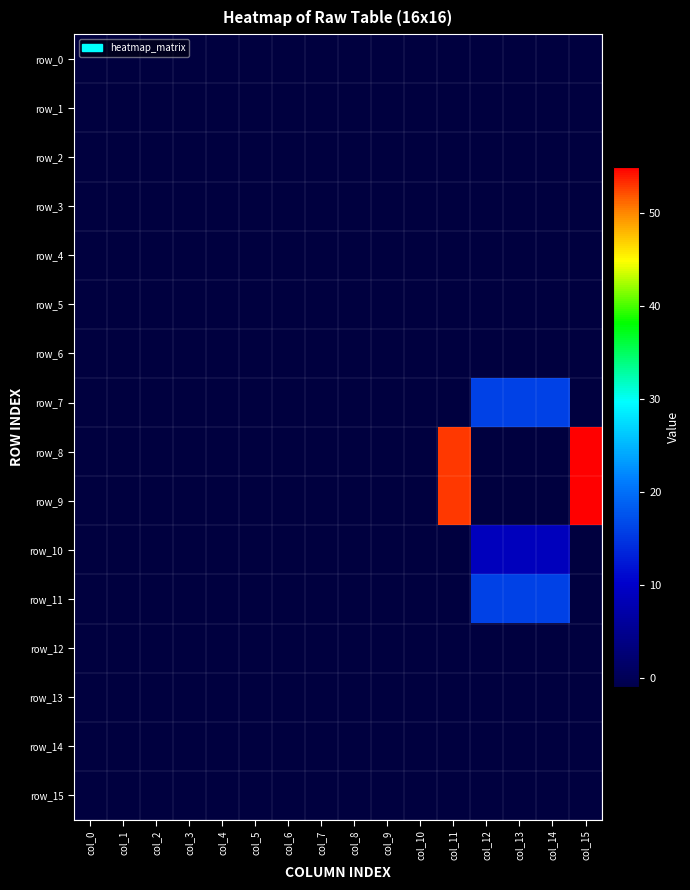

Where is row_0 nearest to the value -1?

col_0